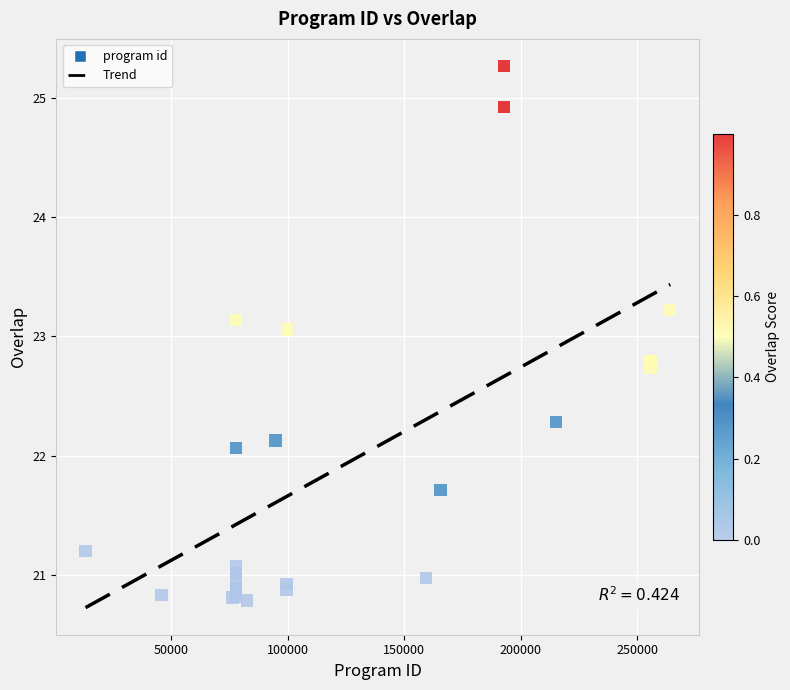

What Y value in the scatter plot is closest to 23?

23.1